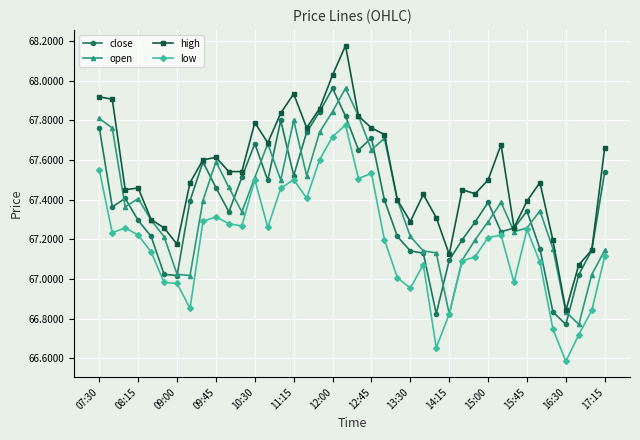

True or false: high has more than 2 points higher than both neighbors.

True